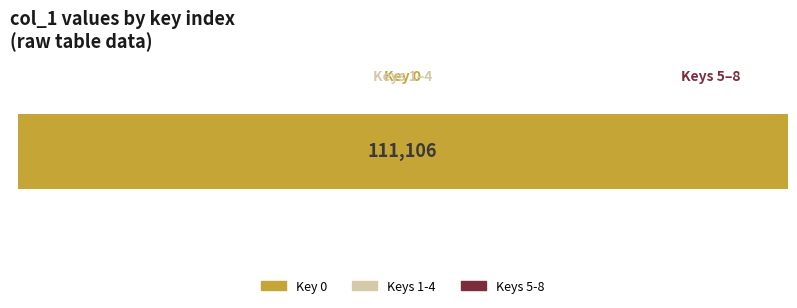

What is the maximum value shown in the chart?

111106